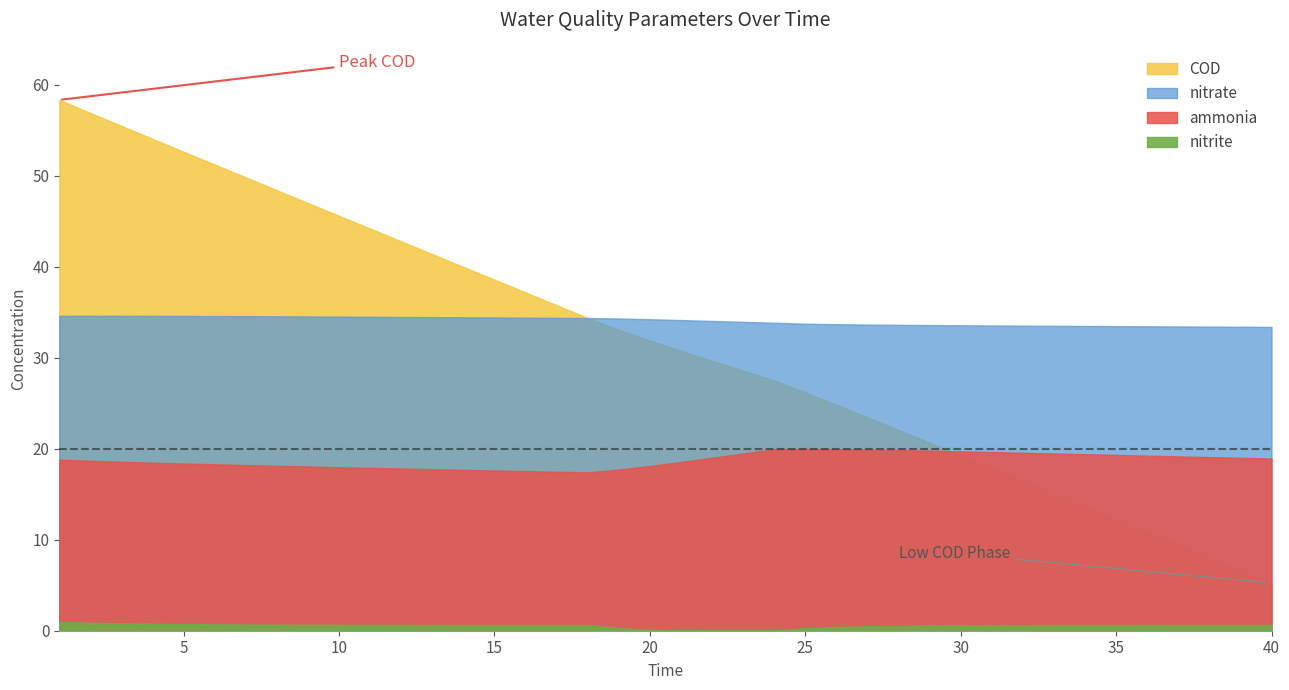

What is the value of the nitrate point at the 38th from the left?

33.4